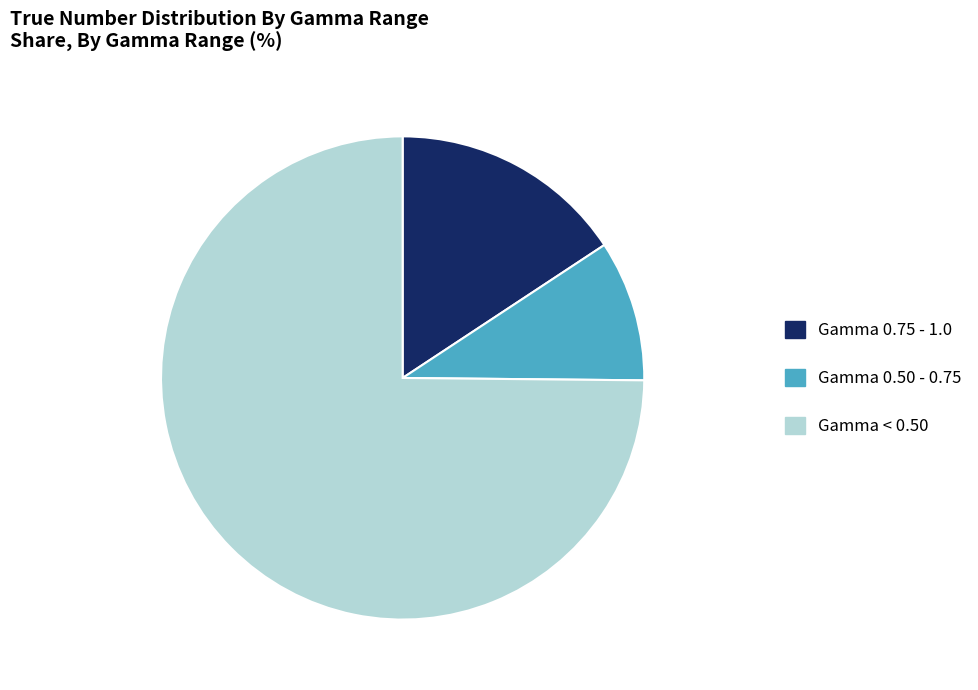

What percentage is NOT represented by Gamma 0.75 - 1.0?

84.3%